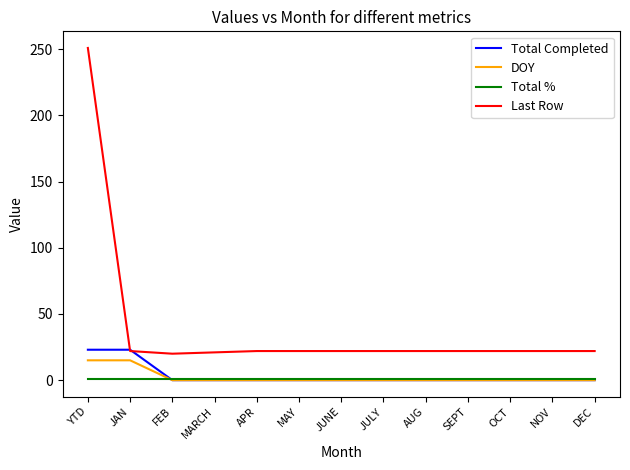

How many distinct data groups are displayed?

4